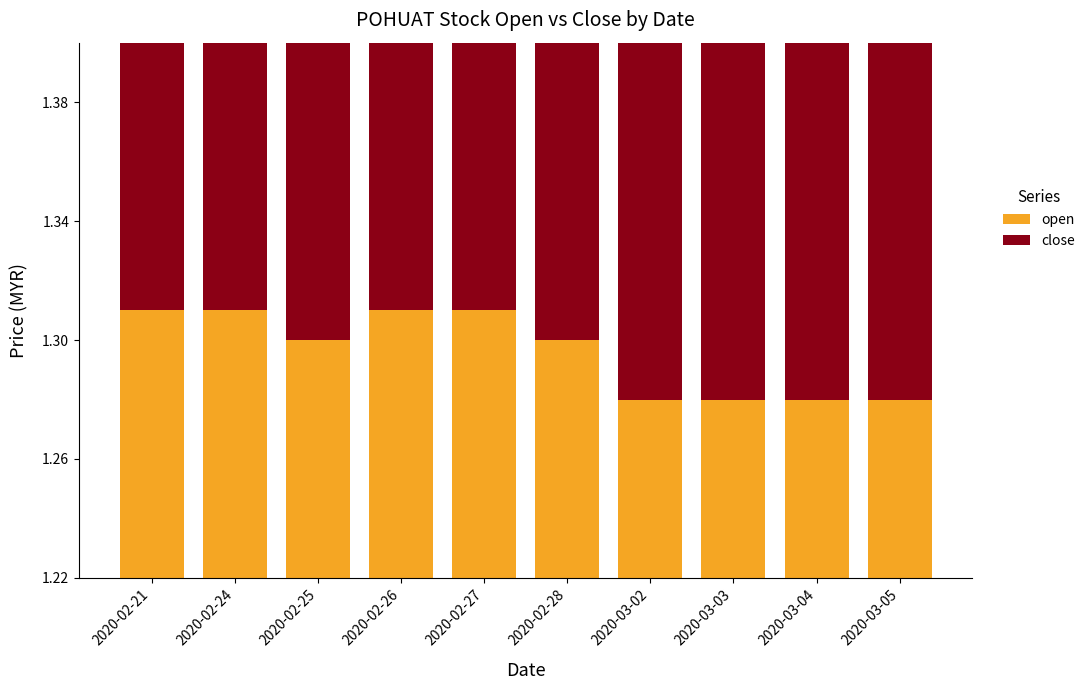

True or false: open has a value of 1.3 at 2020-02-24.

True